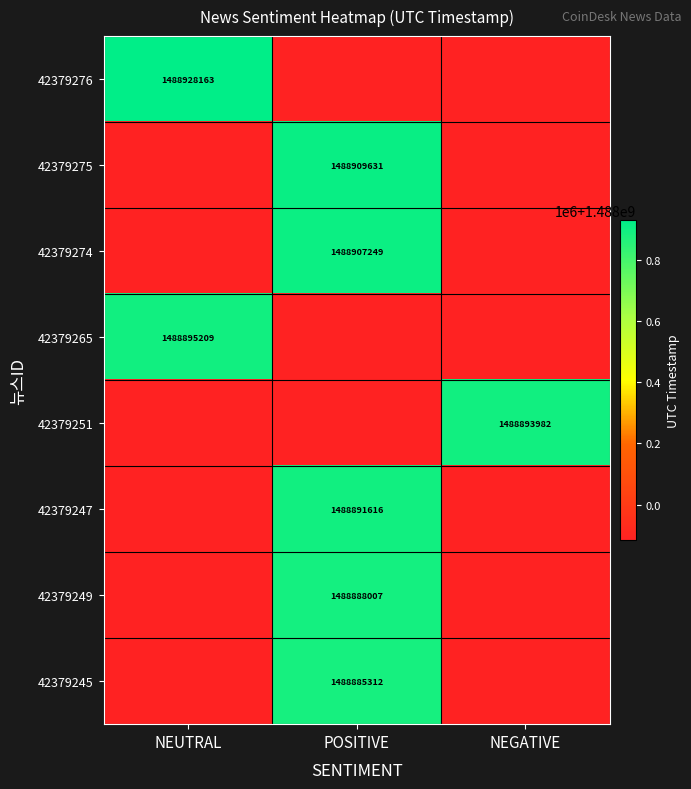

The 42379274 series shows 2509597434 at POSITIVE. True or false?

False